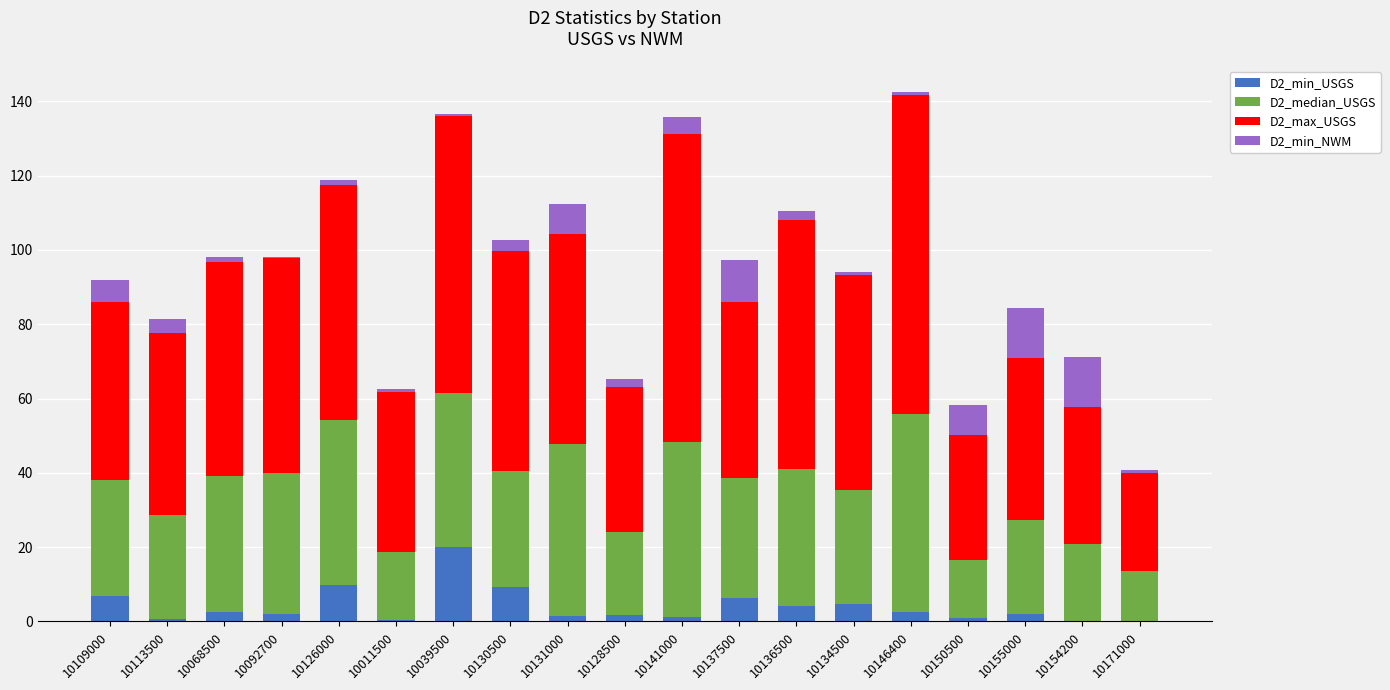

True or false: D2_median_USGS has a value of 23.6 at 10150500.

False